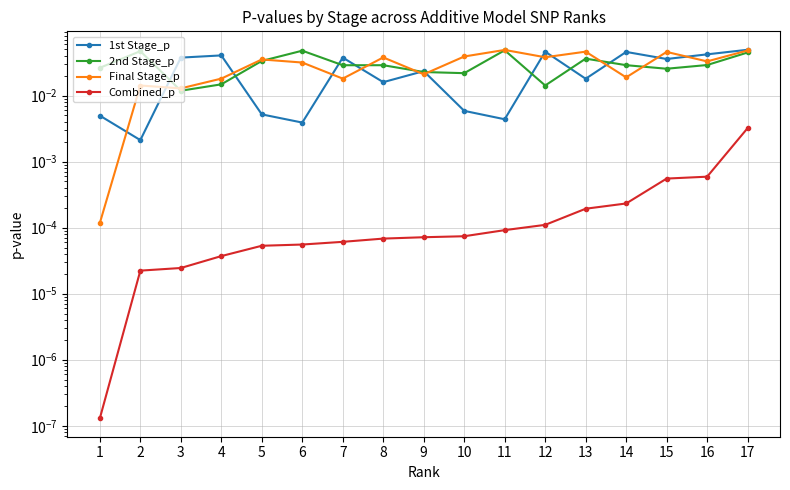

True or false: Final Stage_p and Combined_p intersect in this chart.

False